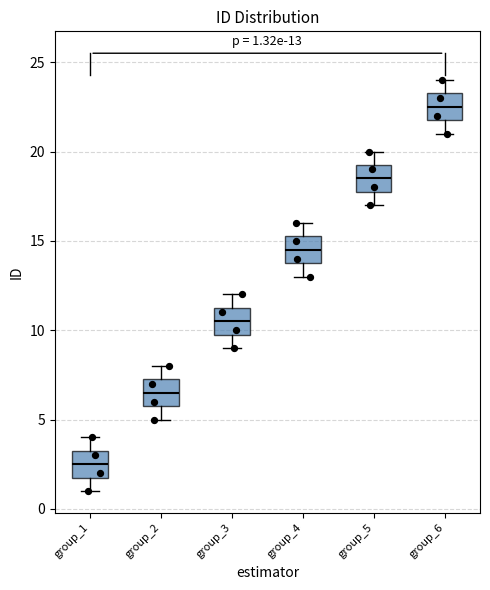

Which box's median line is the lowest?

group_1